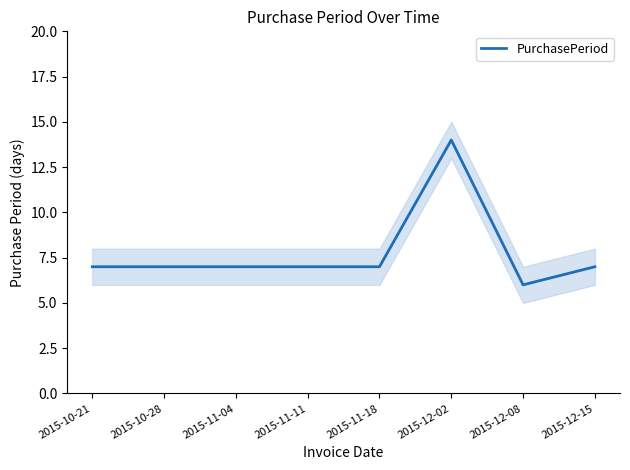

How many points are higher than both their immediate neighbors (excluding endpoints)?

1